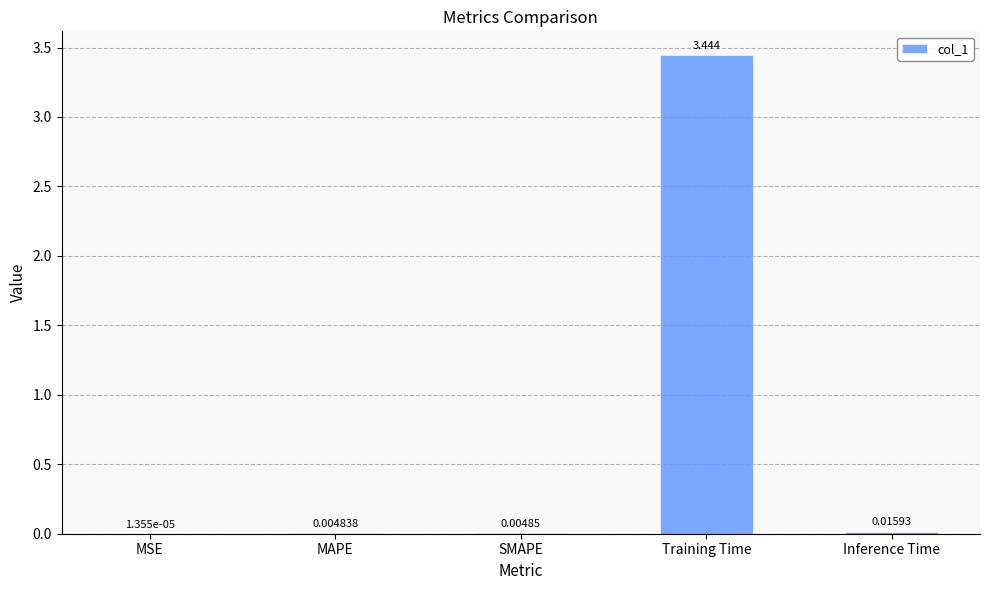

Which has a higher value, Inference Time or MSE?

Inference Time